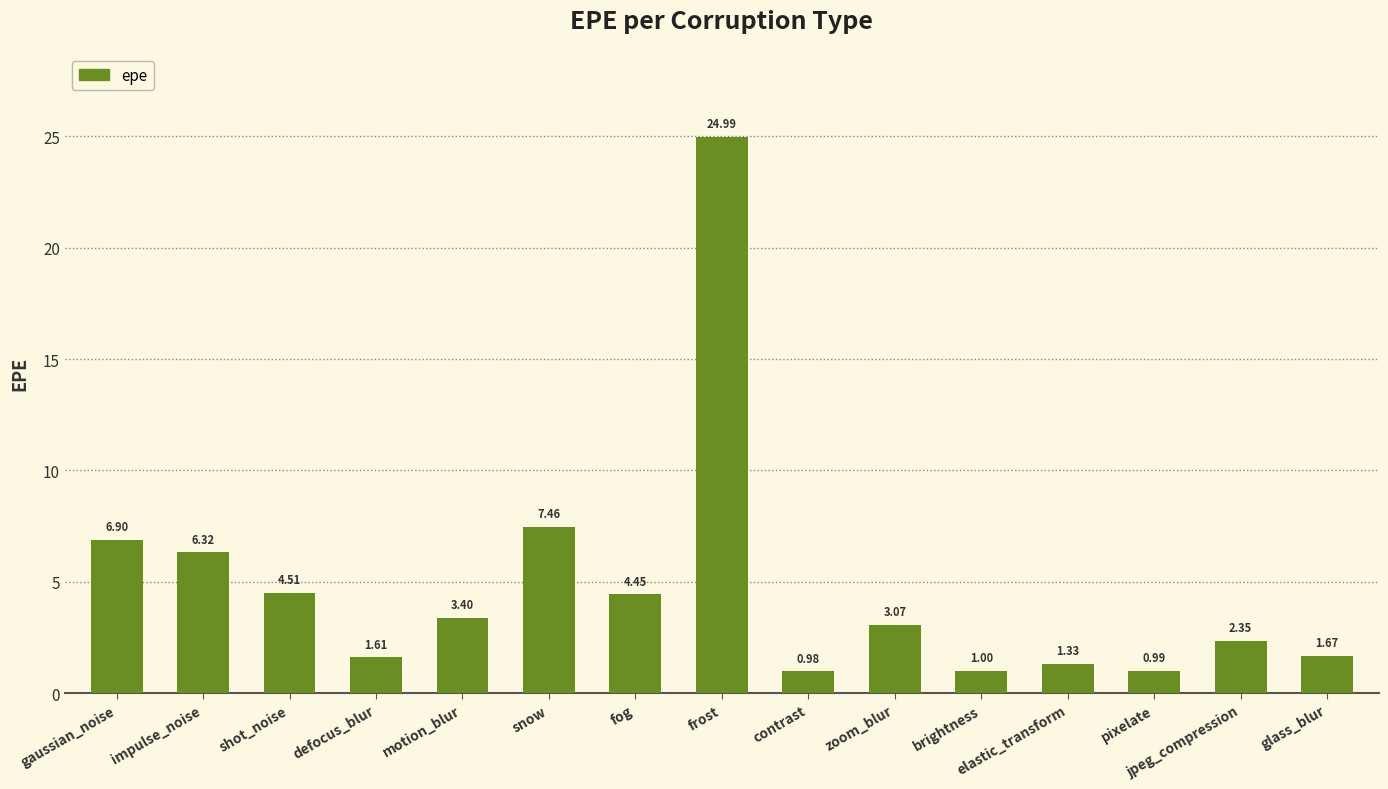

What is the change in value from frost to brightness?

-24.0